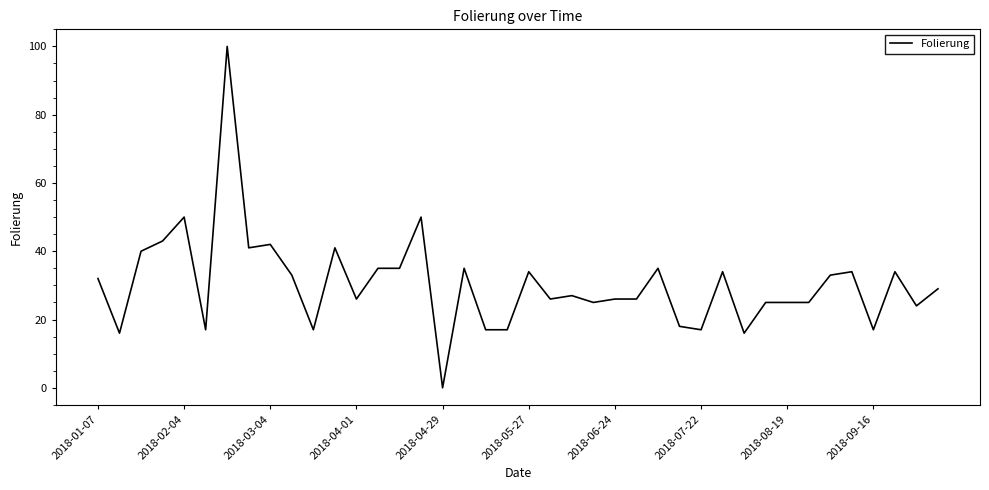

What is the greatest value displayed?

100